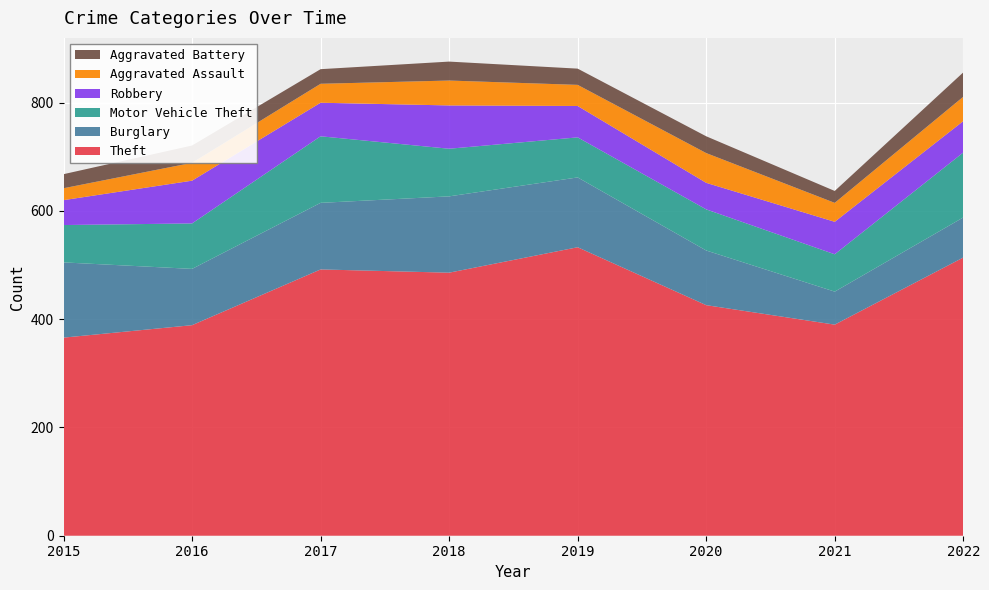

Reading right to left, list all the values displayed in this chart.

Theft: 2022=514	2021=390	2020=426	2019=533	2018=486	2017=492	2016=389	2015=366
Burglary: 2022=74	2021=61	2020=101	2019=129	2018=141	2017=123	2016=104	2015=139
Motor Vehicle Theft: 2022=120	2021=69	2020=76	2019=74	2018=88	2017=123	2016=84	2015=69
Robbery: 2022=58	2021=60	2020=49	2019=58	2018=80	2017=62	2016=79	2015=46
Aggravated Assault: 2022=45	2021=35	2020=55	2019=39	2018=46	2017=35	2016=33	2015=22
Aggravated Battery: 2022=45	2021=22	2020=31	2019=30	2018=35	2017=27	2016=32	2015=26